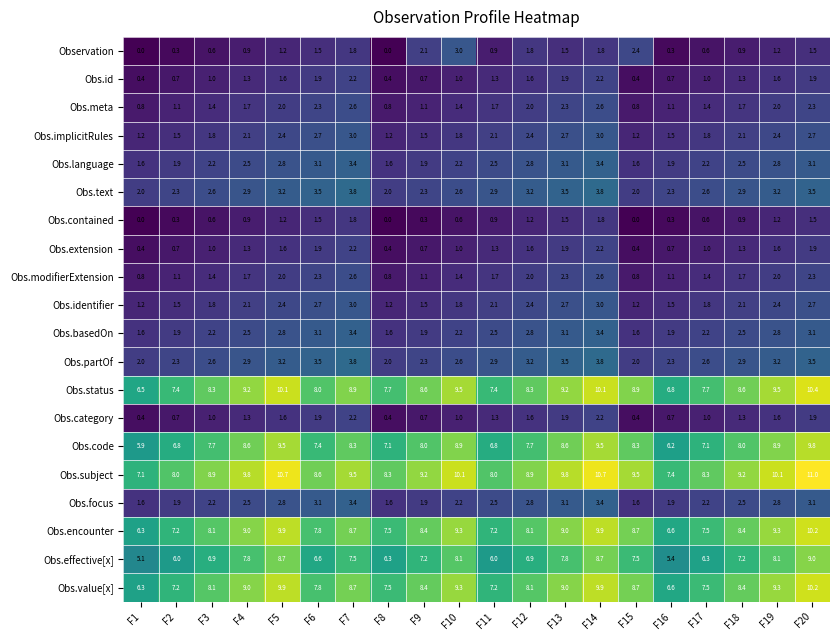

The Obs.category series shows 1.0 at F17. True or false?

True